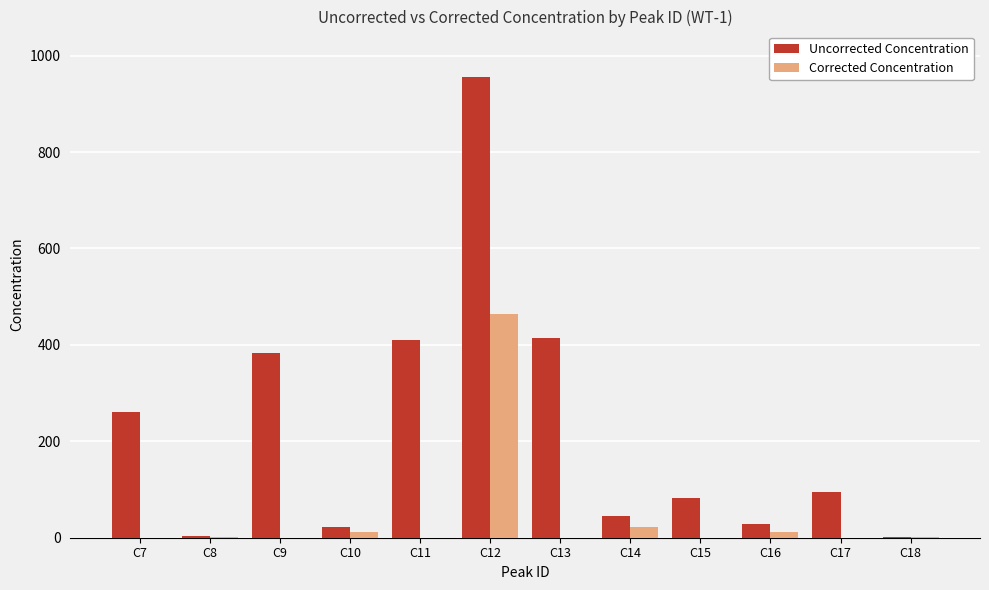

What is the sum of the Uncorrected Concentration values at C13 and C15?

498.0